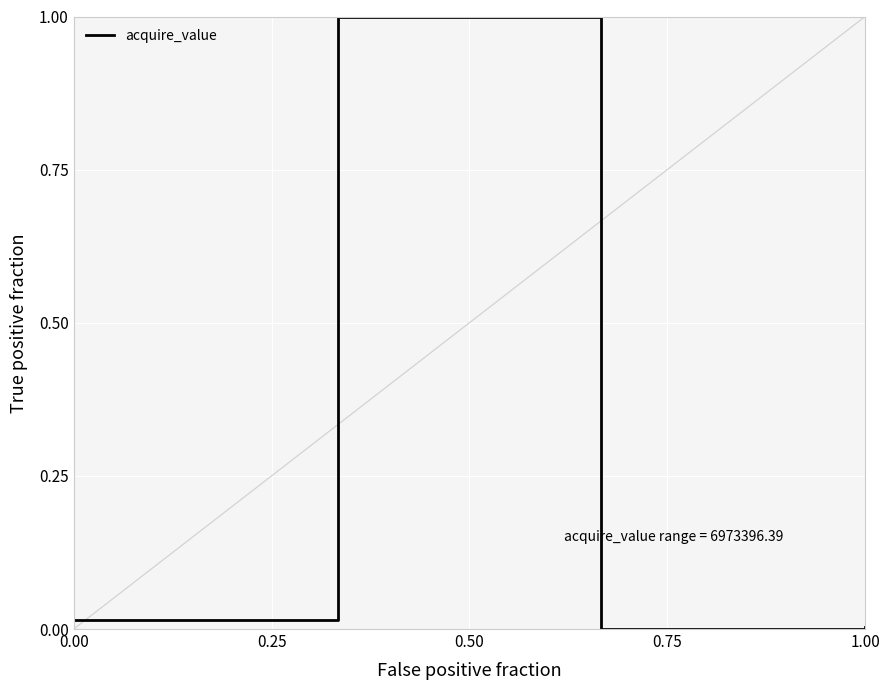

True or false: there are more than 2 points higher than both neighbors.

False